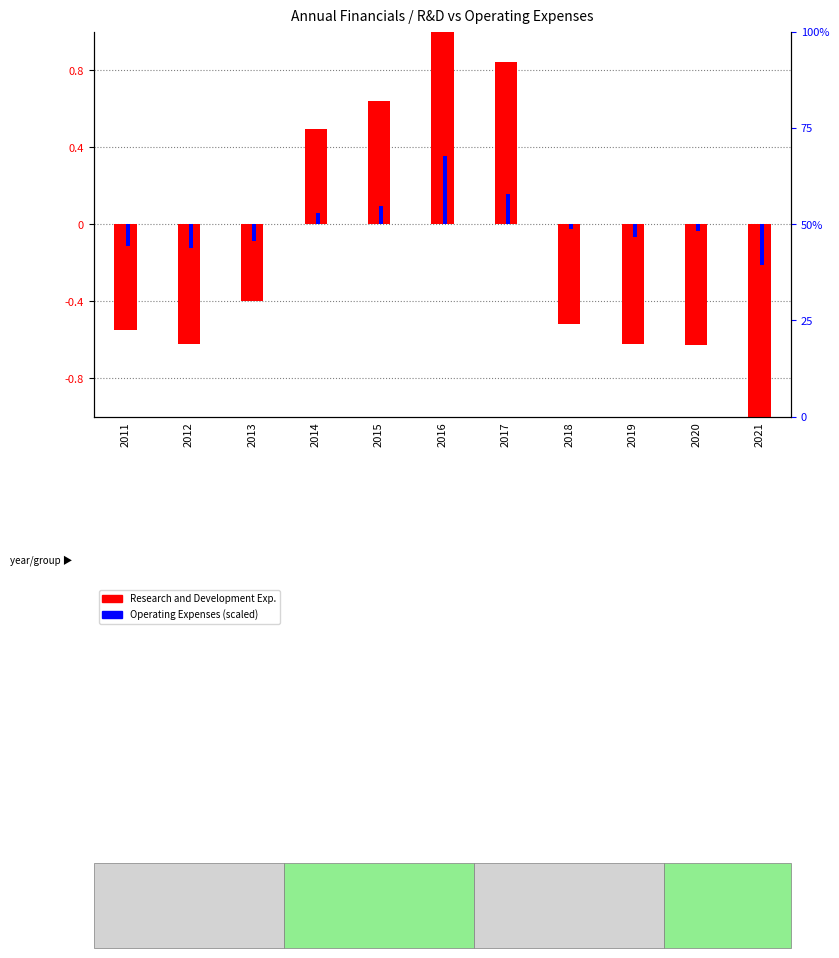

The Research and Development Exp. series shows 0.6 at 2015. True or false?

True